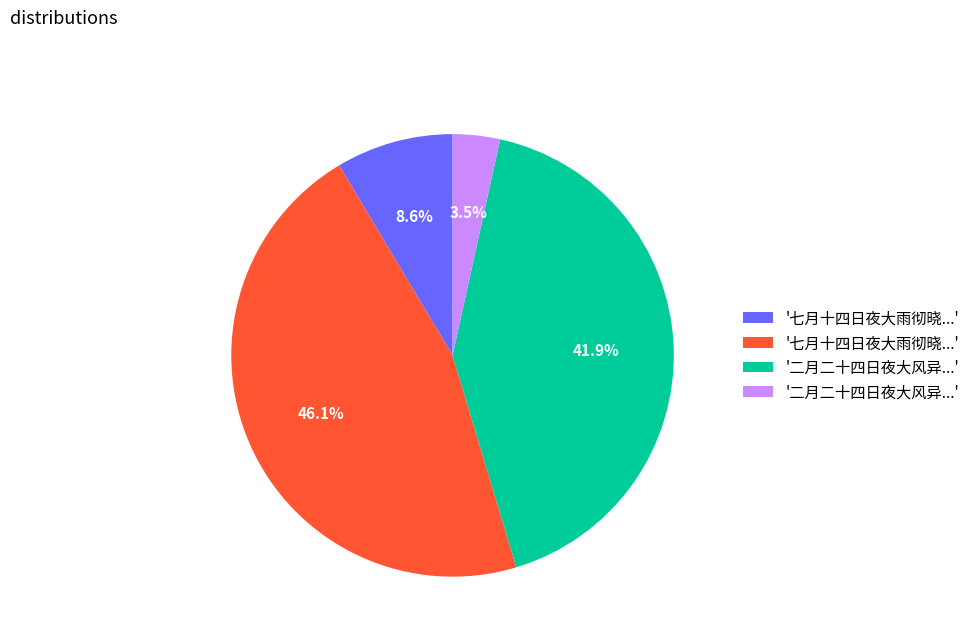

Does any single category account for the majority?

No